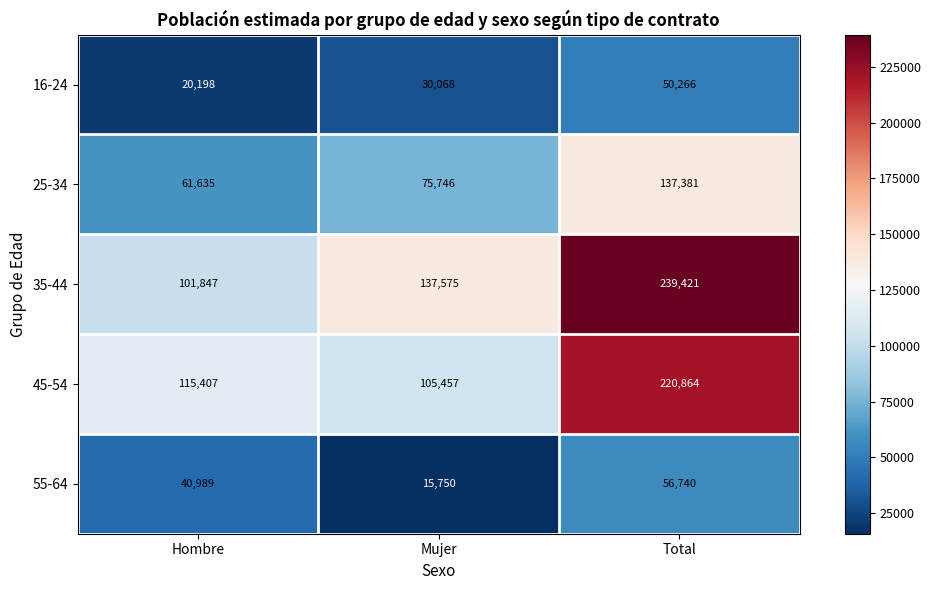

True or false: 45-54 has a value of 125810 at Total.

False